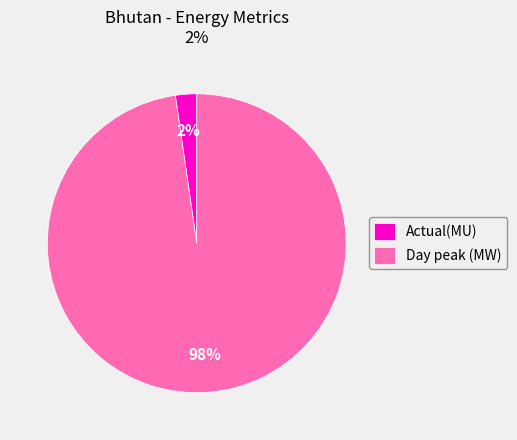

Which has a higher value, Actual(MU) or Day peak (MW)?

Day peak (MW)